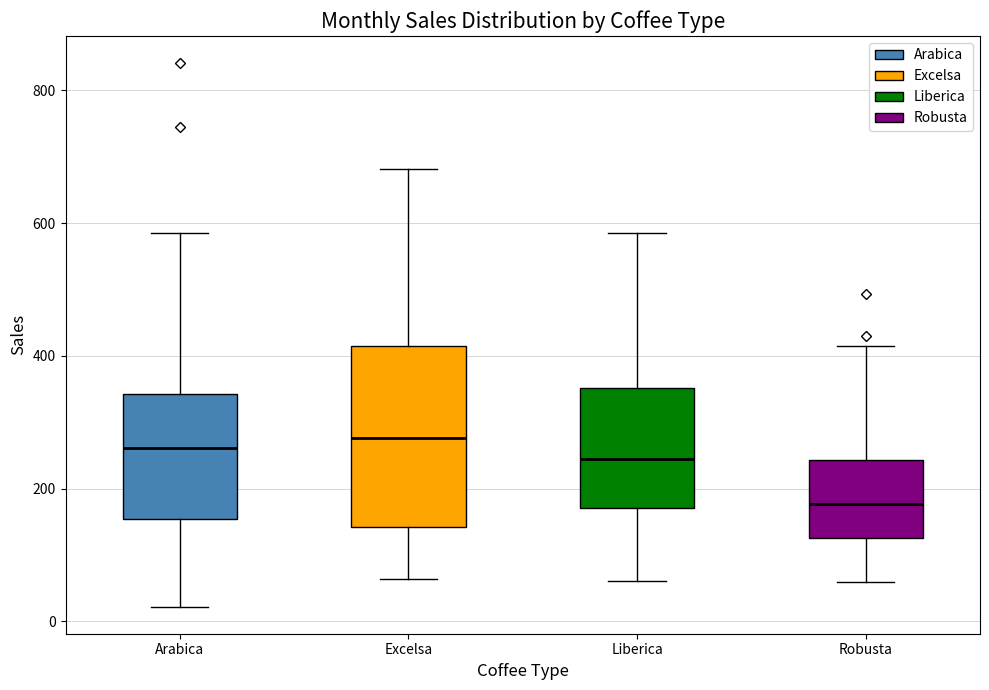

Which box is the tallest, from its lower edge to its upper edge?

Excelsa